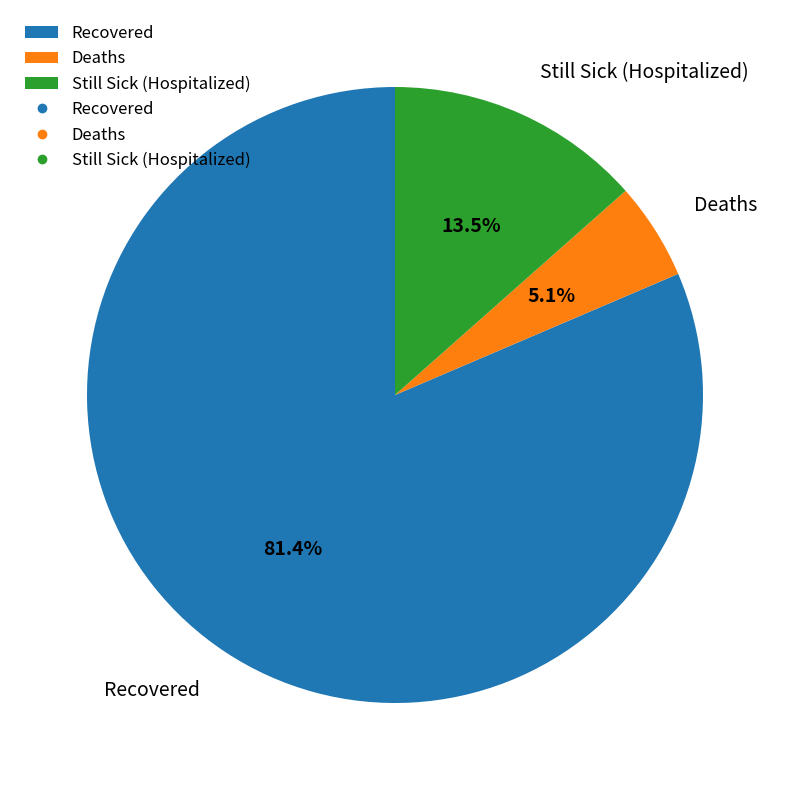

What is the largest slice in the pie chart?

Recovered